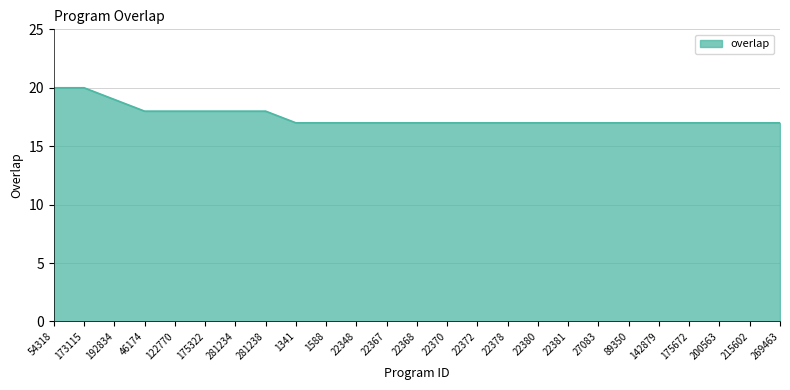

What is the greatest value displayed?

20